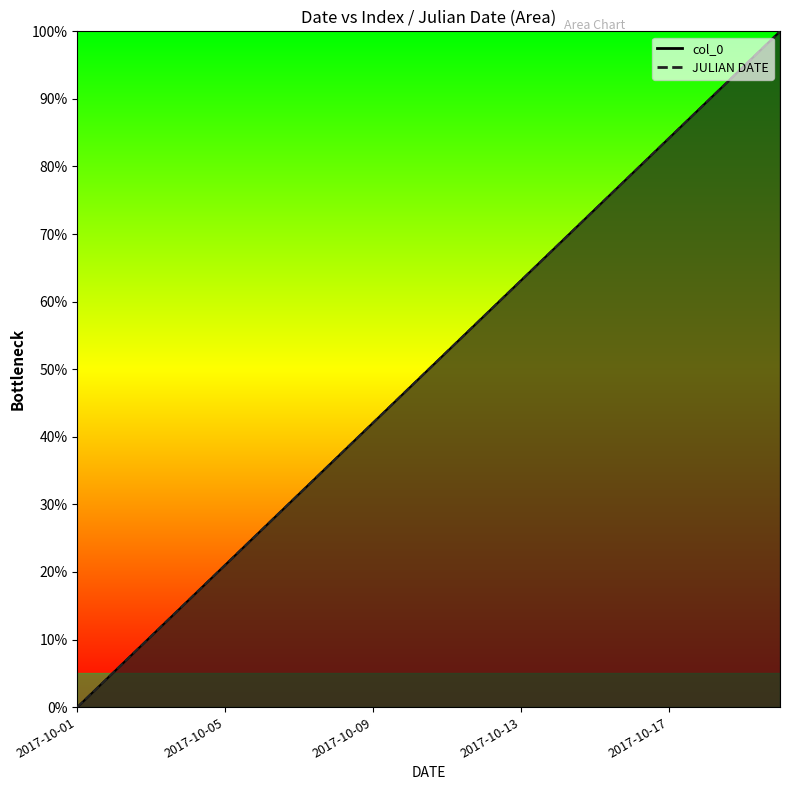

Which category has the highest value in the col_0 line series?

19